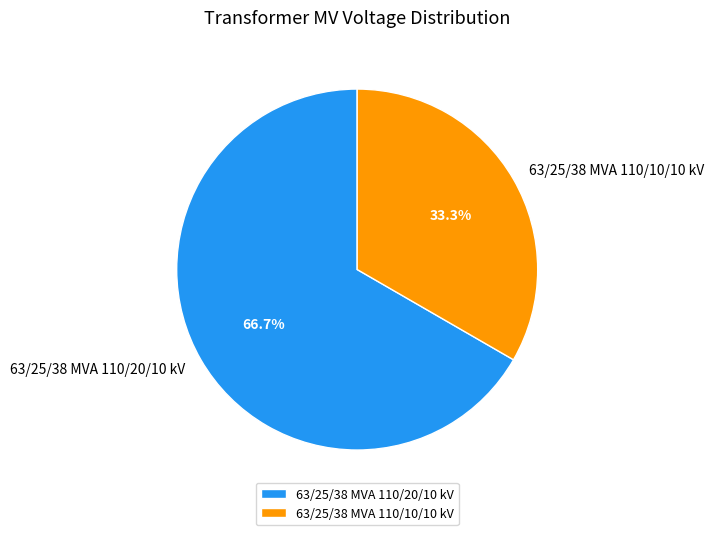

To the nearest percent, what portion does 63/25/38 MVA 110/20/10 kV represent?

67%